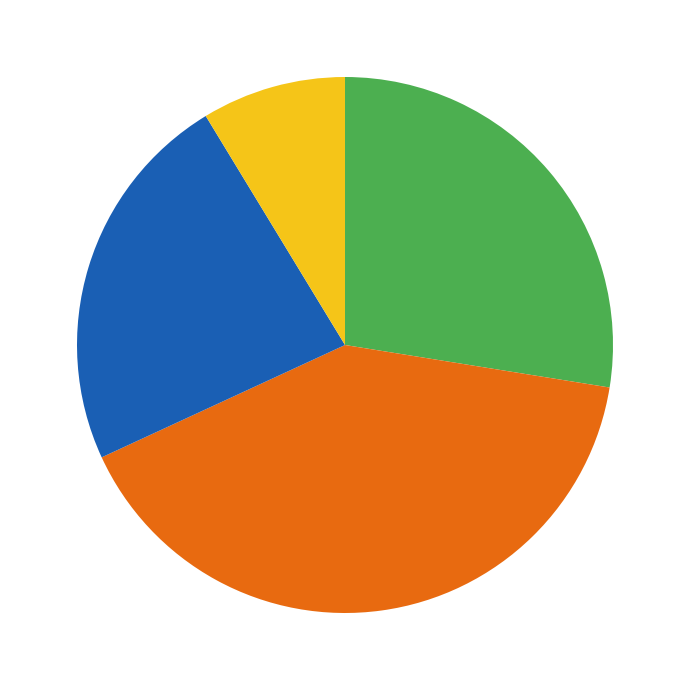

Is there a majority slice in this chart?

No